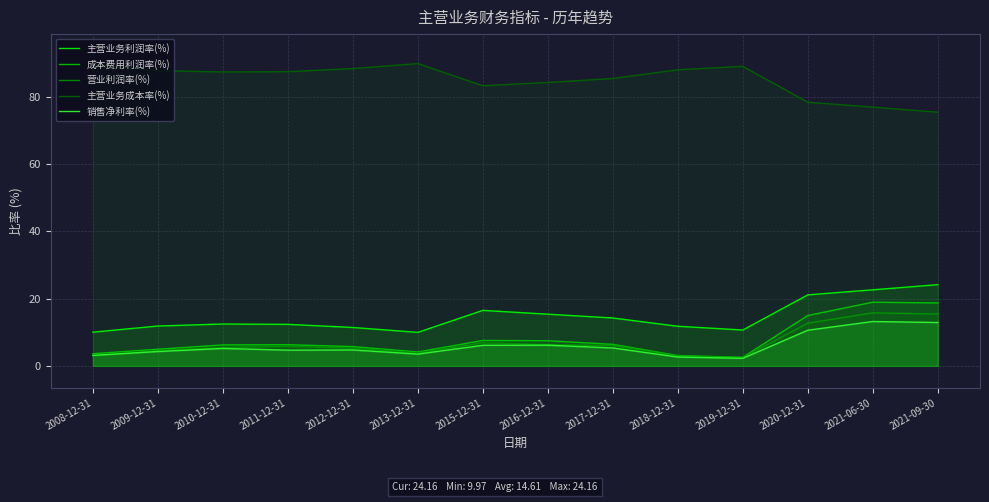

Count the number of data series in this chart.

5